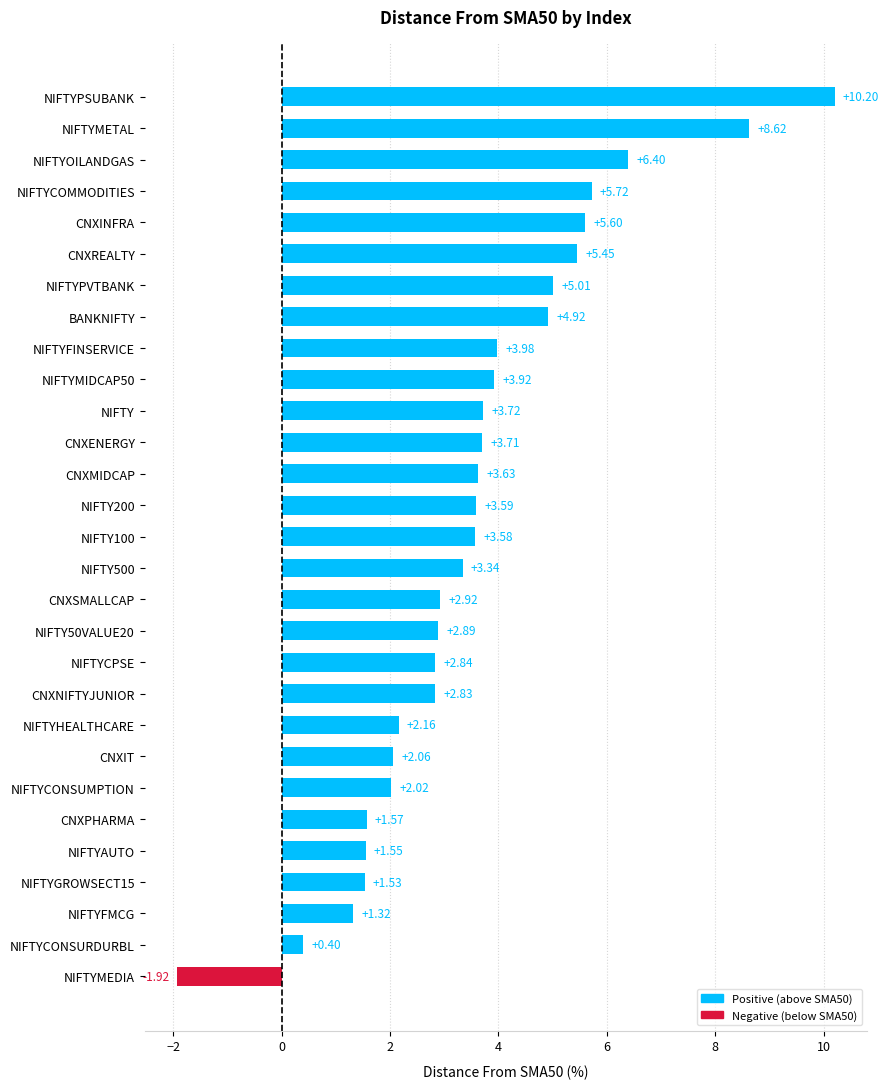

What is the sum of all values?

103.6